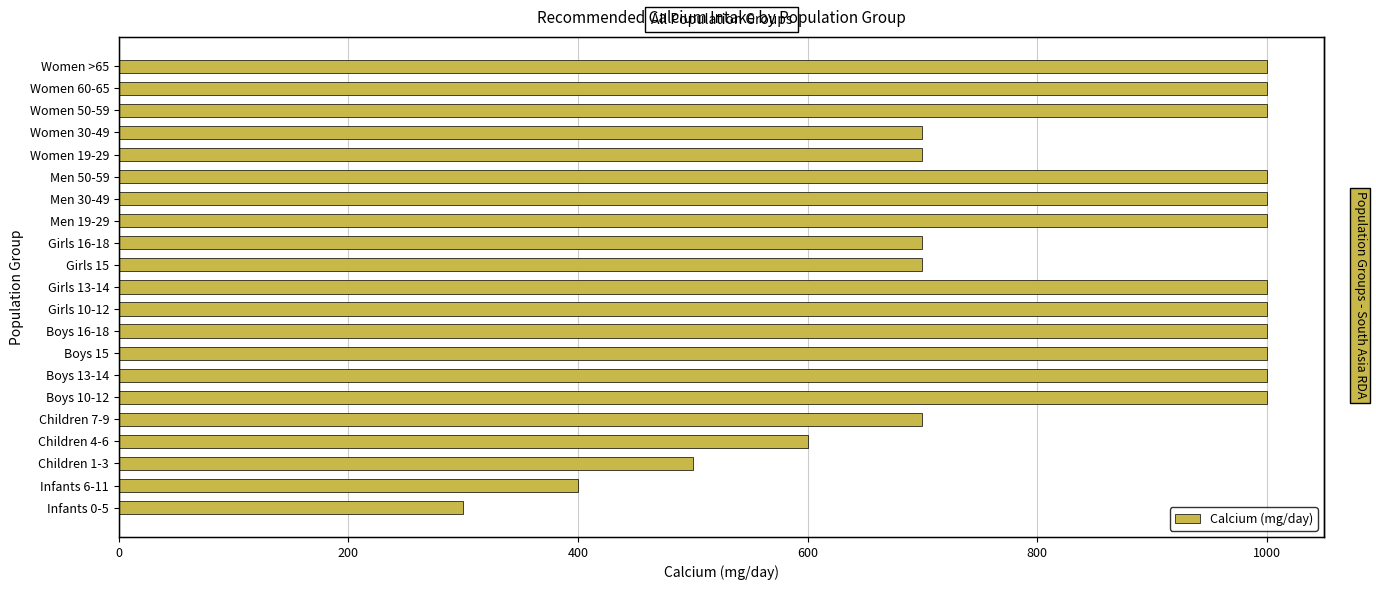

Which has a higher value, Women 30-49 or Boys 10-12?

Boys 10-12